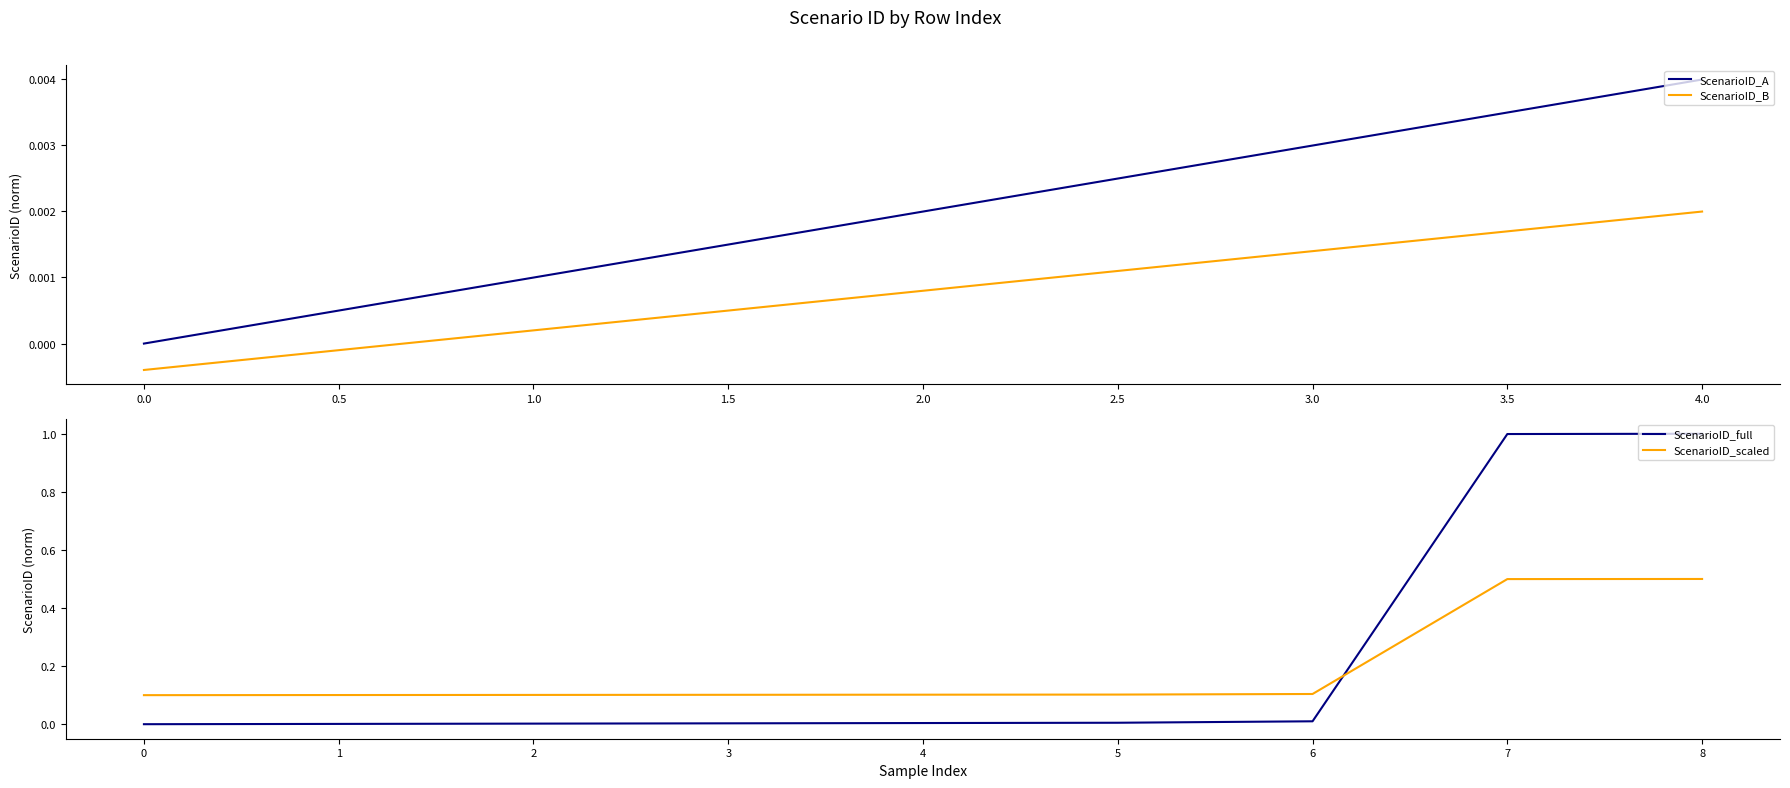

Reading left to right, extract all data points from this chart.

0.0	0.0	0.0	0.0	0.0	0.0	0.0	1.0	1.0